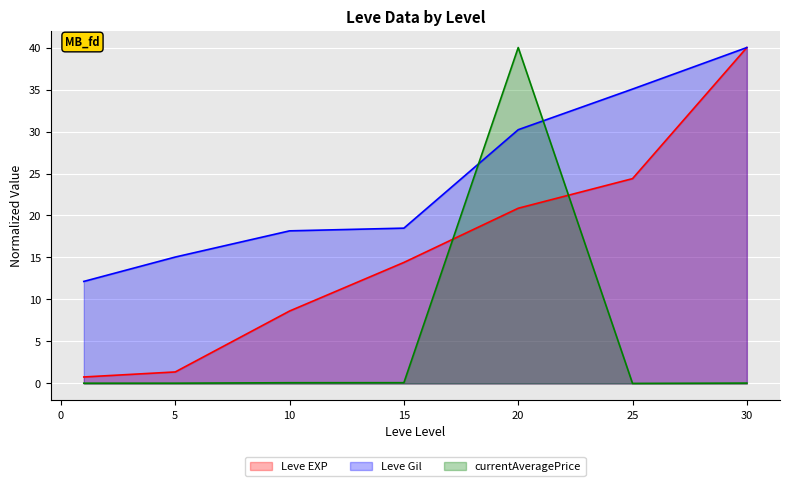

Between 20 and 25, which is larger?

25